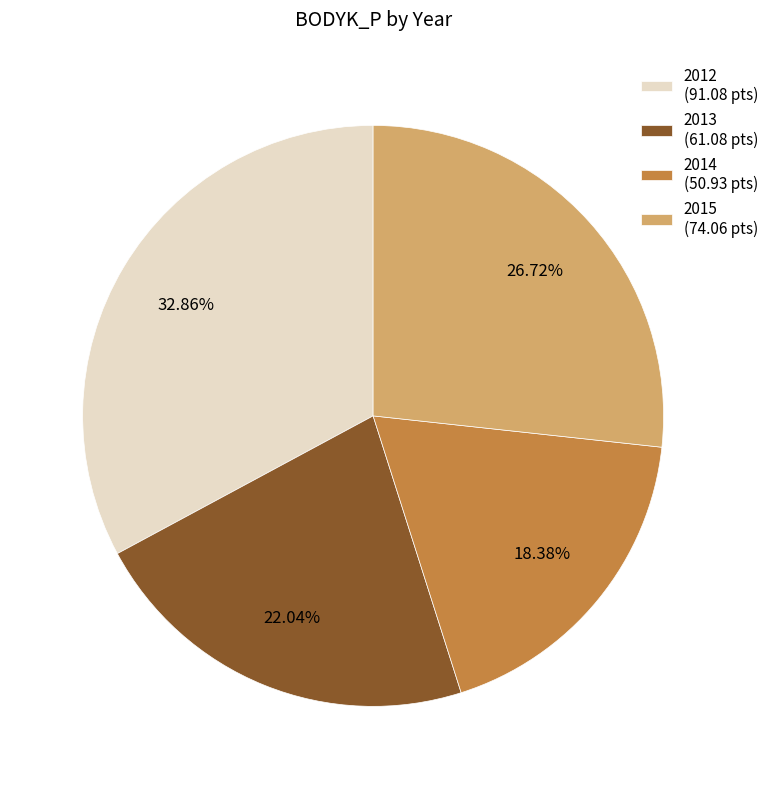

Count the number of slices in the pie.

4